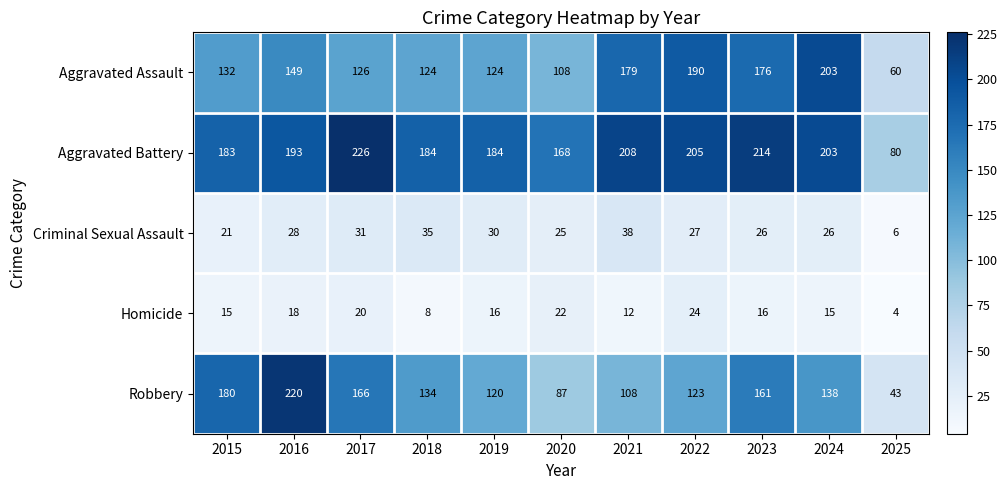

List the series in order of their peak value, lowest first.

Homicide, Criminal Sexual Assault, Aggravated Assault, Robbery, Aggravated Battery